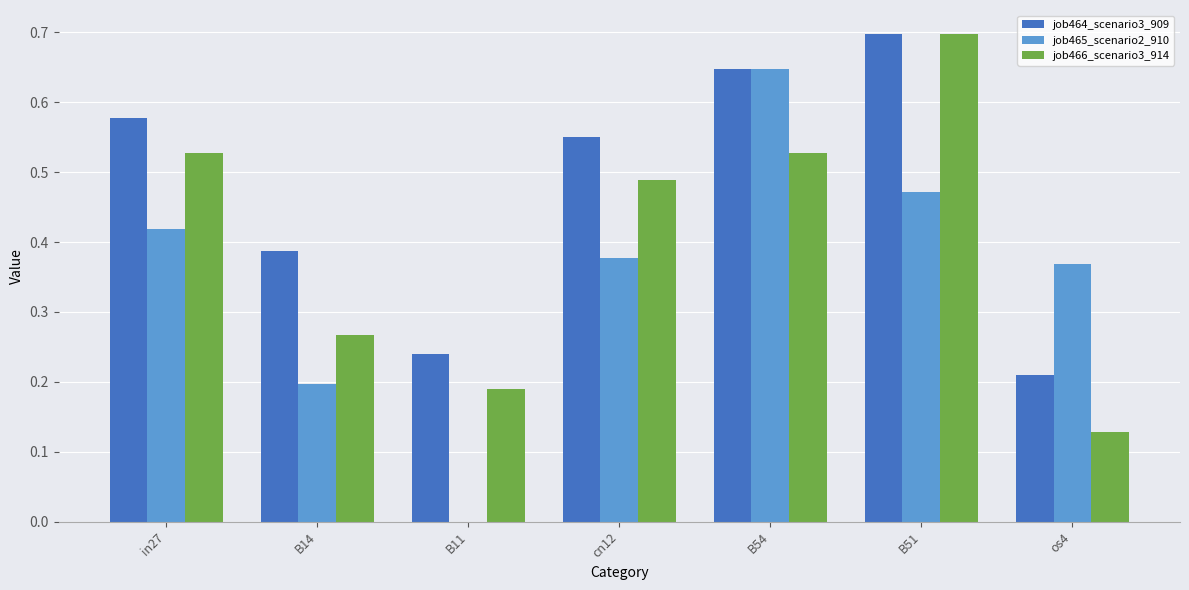

At which category is the sum across all series the highest?

B51